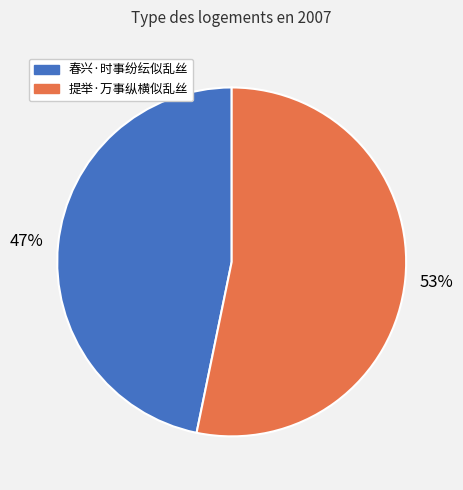

Which slice is the smallest?

春兴·时事纷纭似乱丝